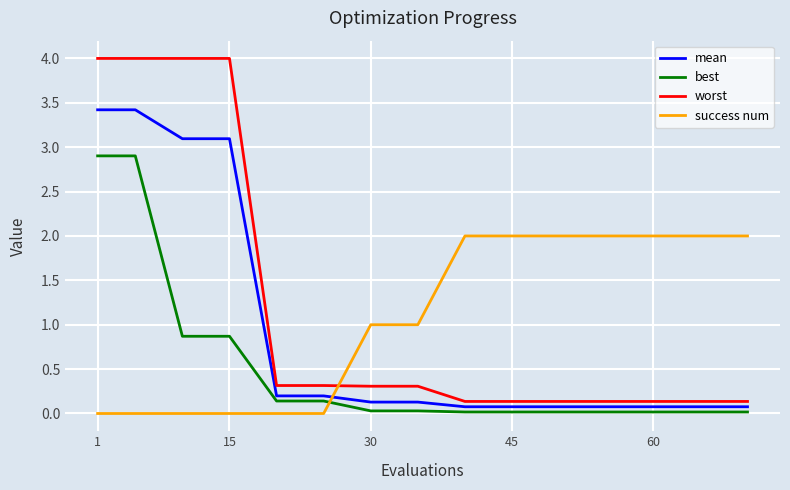

Which series has the widest spread of values?

worst